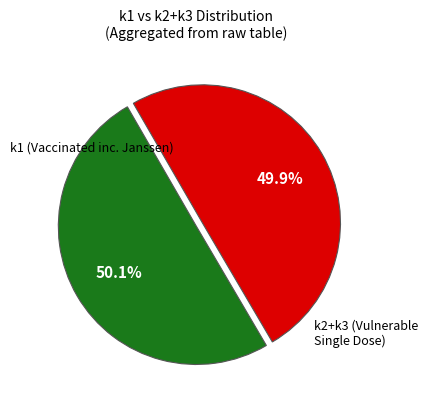

Count the number of slices in the pie.

2